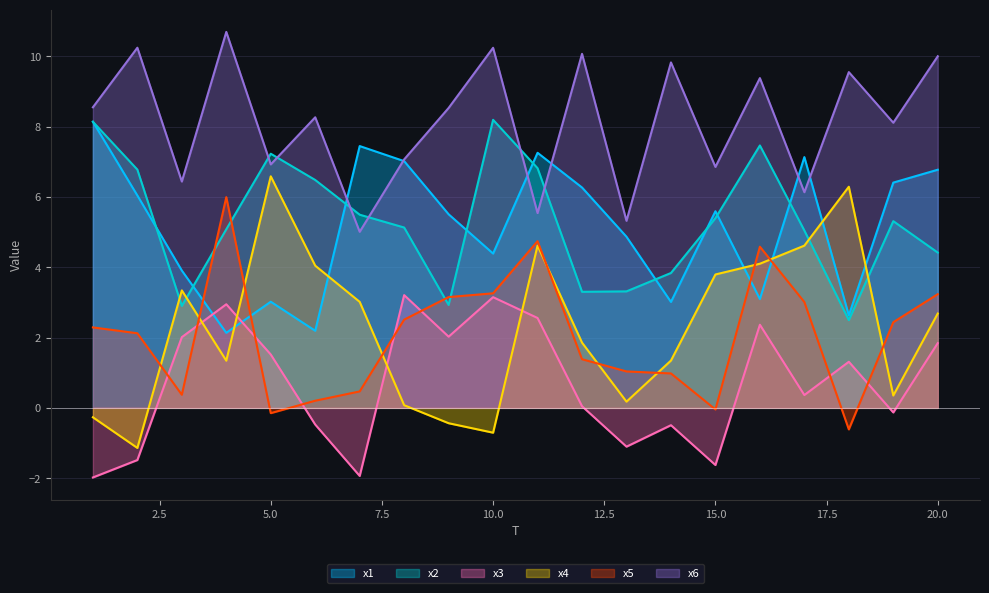

Which series has the largest range (max minus min)?

x4